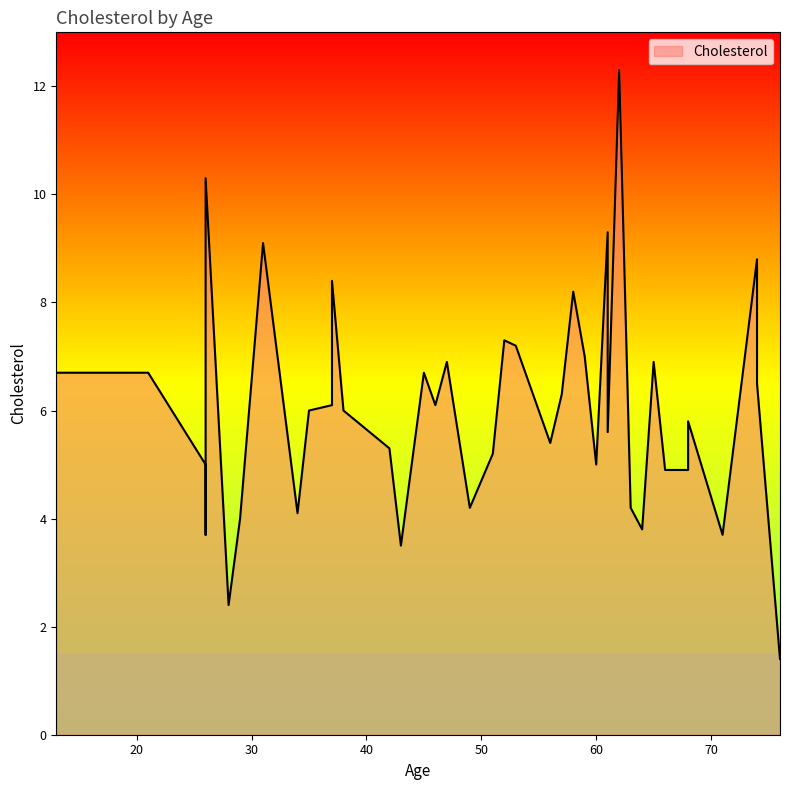

Approximately how many times larger is the value at 46 compared to 34?

1.5